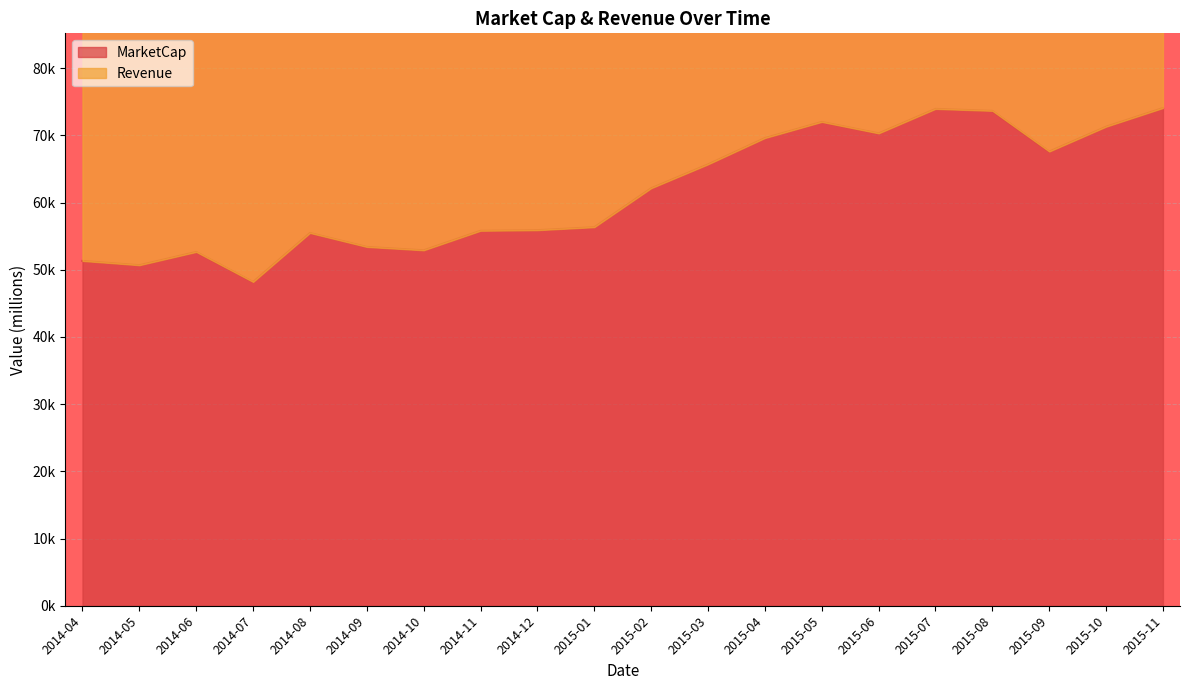

What is the sum of the values at 2015-08 and 2015-07?

147.6